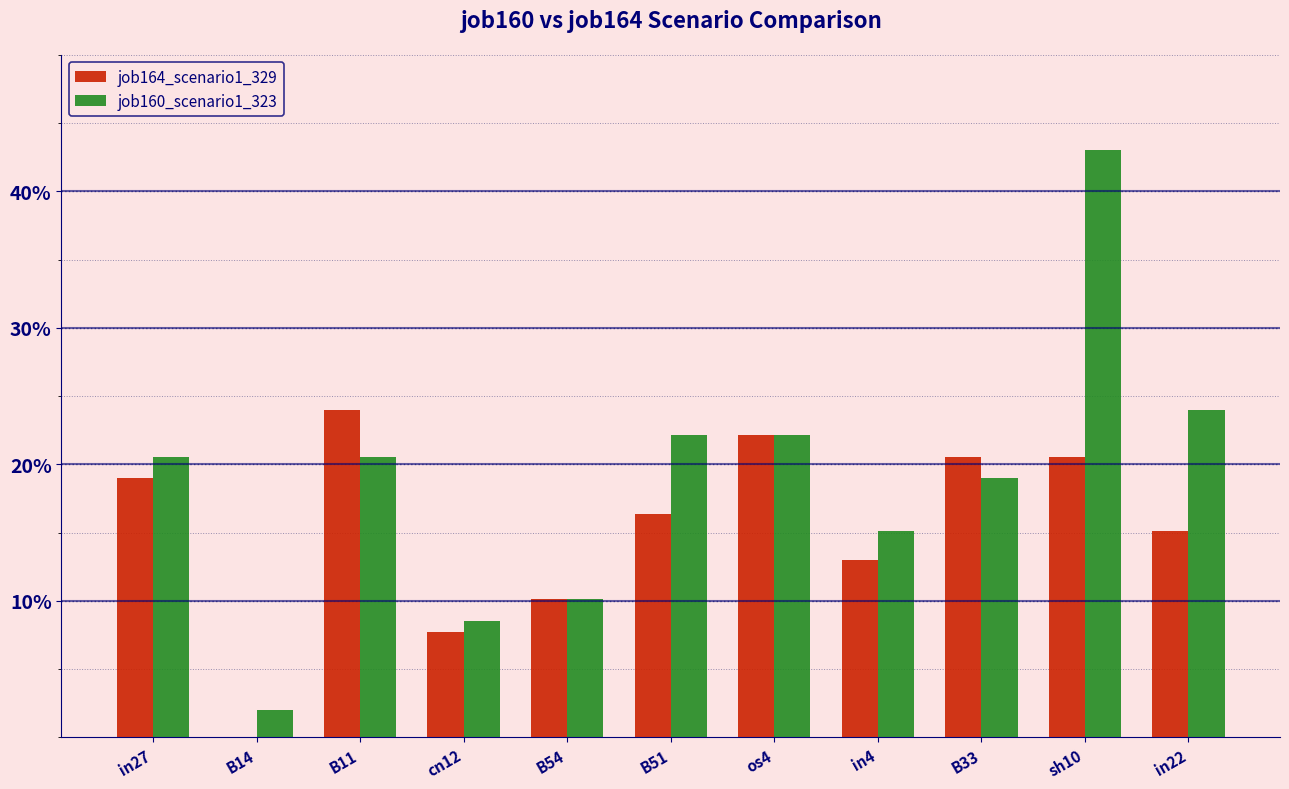

What are all the series names shown in the legend?

job164_scenario1_329, job160_scenario1_323